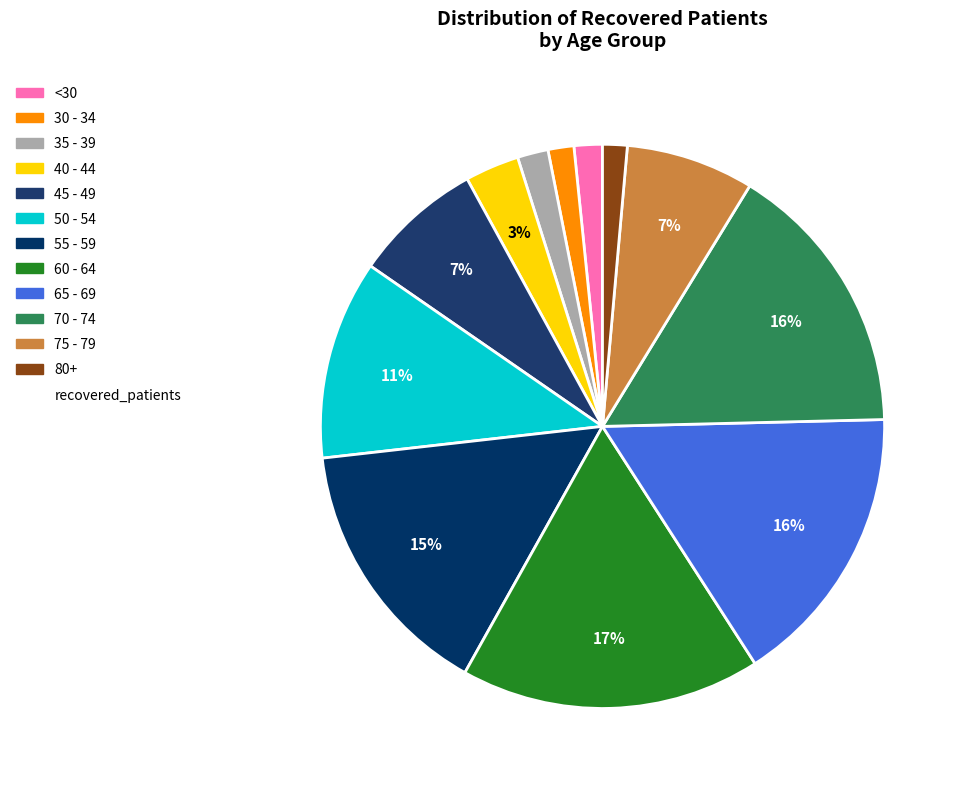

To the nearest percent, what is the difference between the largest and smallest slice percentages?

16%